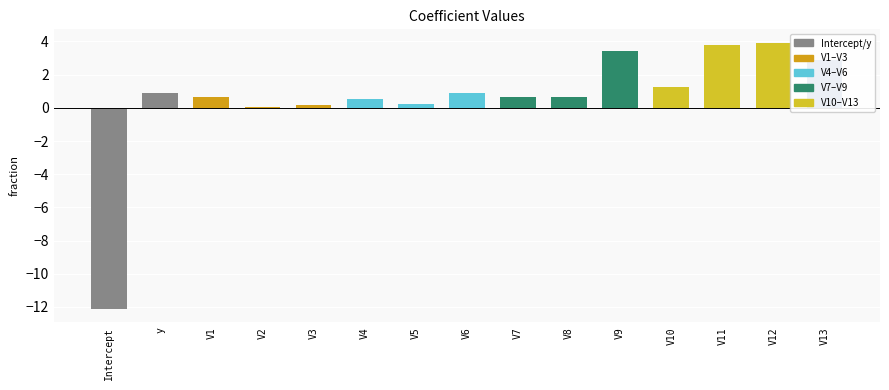

Reading left to right, transcribe all the data shown in this chart.

Intercept=-12.1	y=0.9	V1=0.6	V2=0.0	V3=0.2	V4=0.6	V5=0.2	V6=0.9	V7=0.6	V8=0.6	V9=3.4	V10=1.3	V11=3.8	V12=3.9	V13=2.9